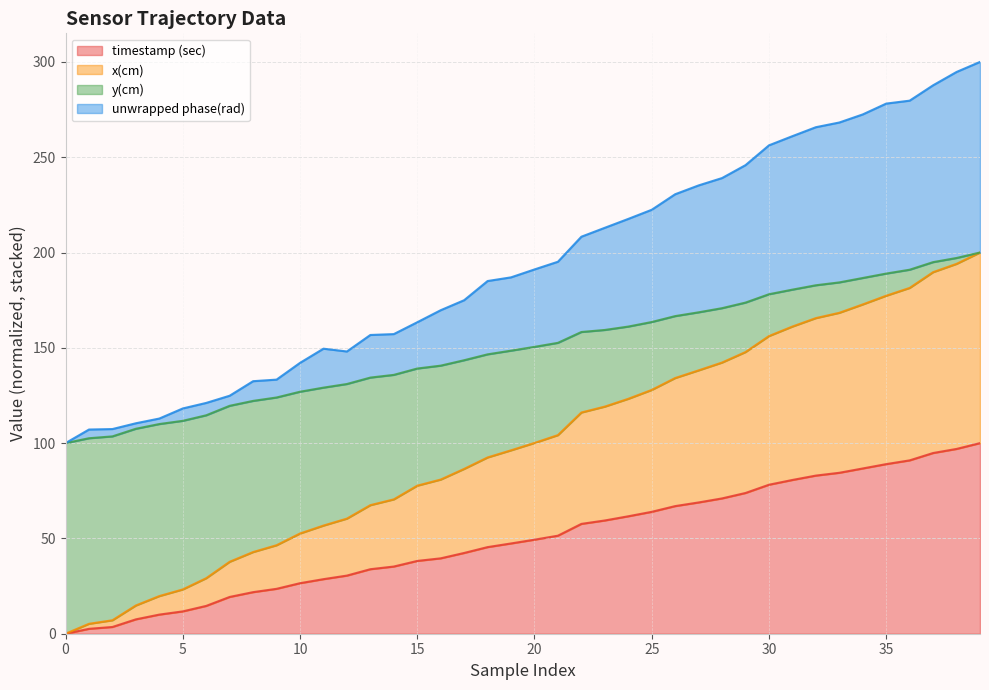

How many lines are shown in the chart?

4